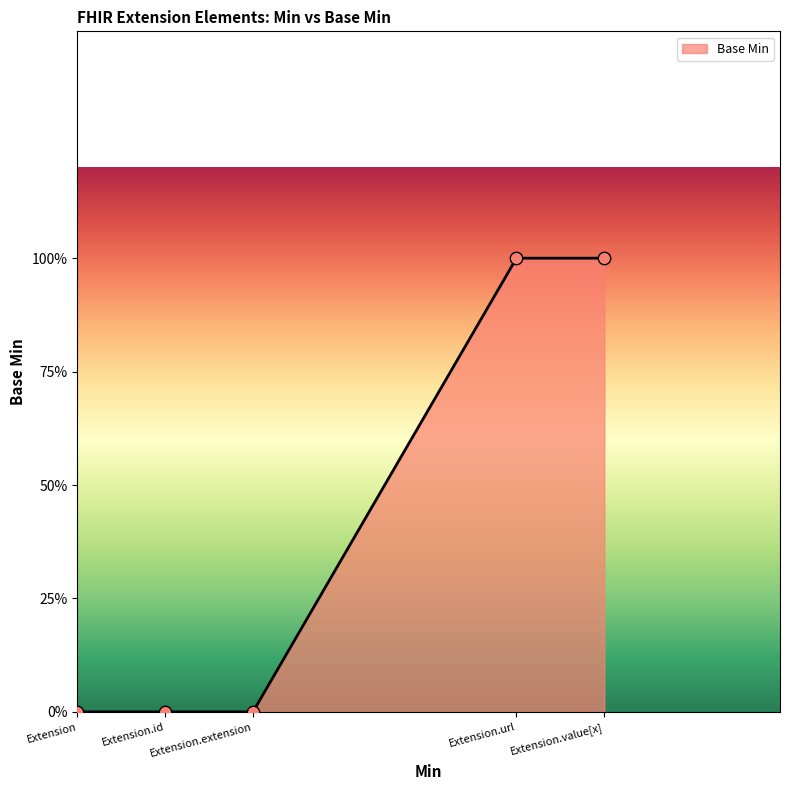

Between Extension and Extension.extension, which is larger?

Extension